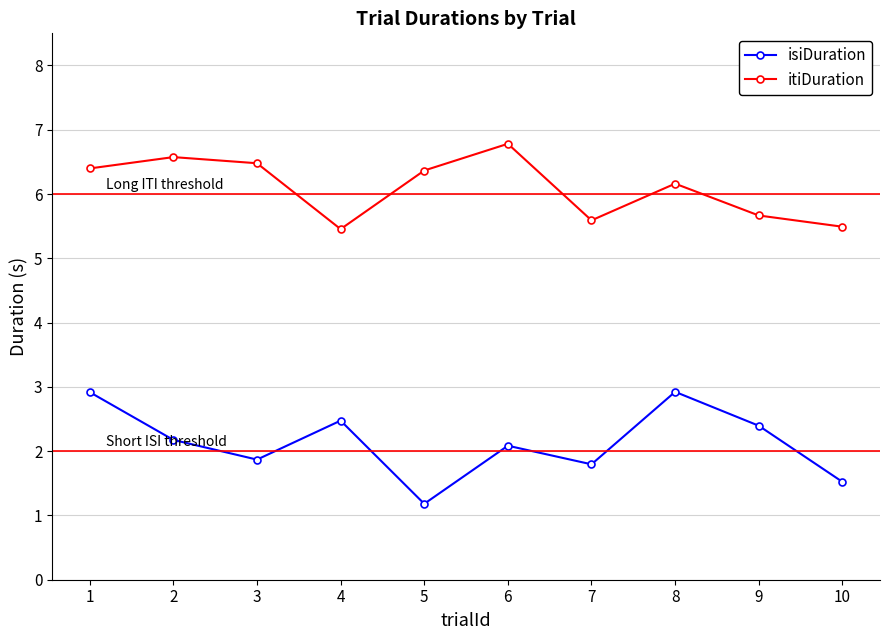

Reading left to right, transcribe all the data shown in this chart.

isiDuration: 1=2.9	2=2.2	3=1.9	4=2.5	5=1.2	6=2.1	7=1.8	8=2.9	9=2.4	10=1.5
itiDuration: 1=6.4	2=6.6	3=6.5	4=5.5	5=6.4	6=6.8	7=5.6	8=6.2	9=5.7	10=5.5